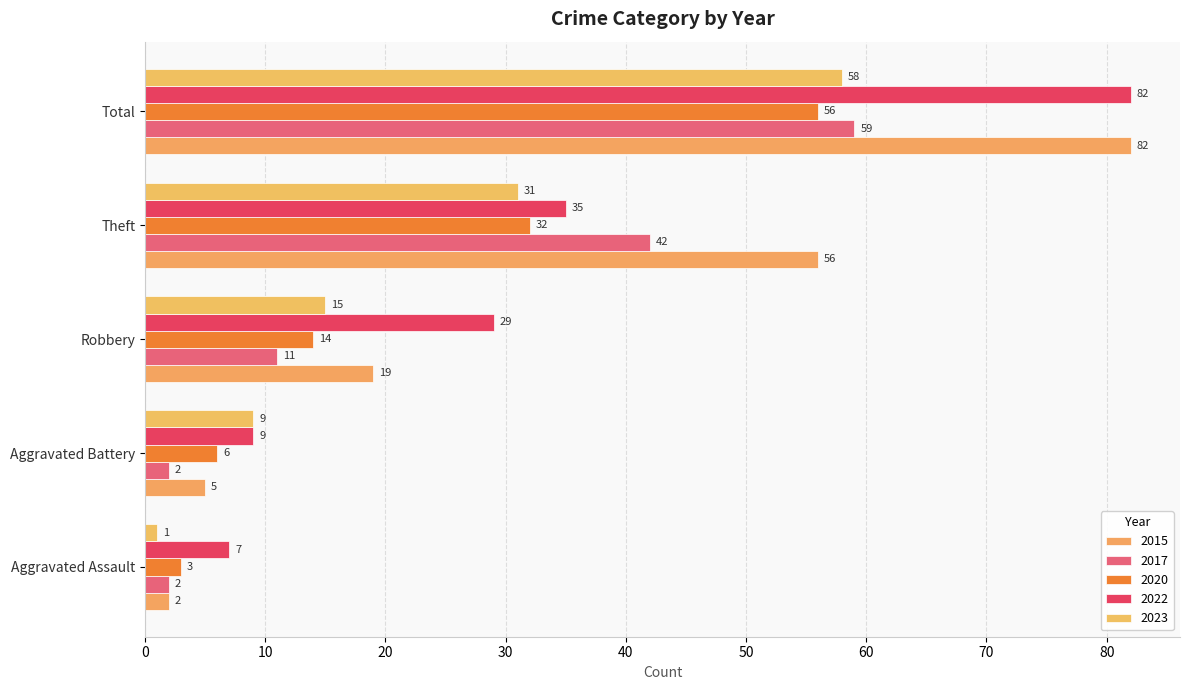

At which label does 2023 first exceed 15?

Theft